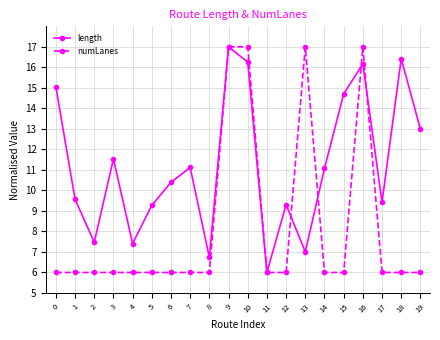

Rank the series by their average value, from highest to lowest.

length, numLanes